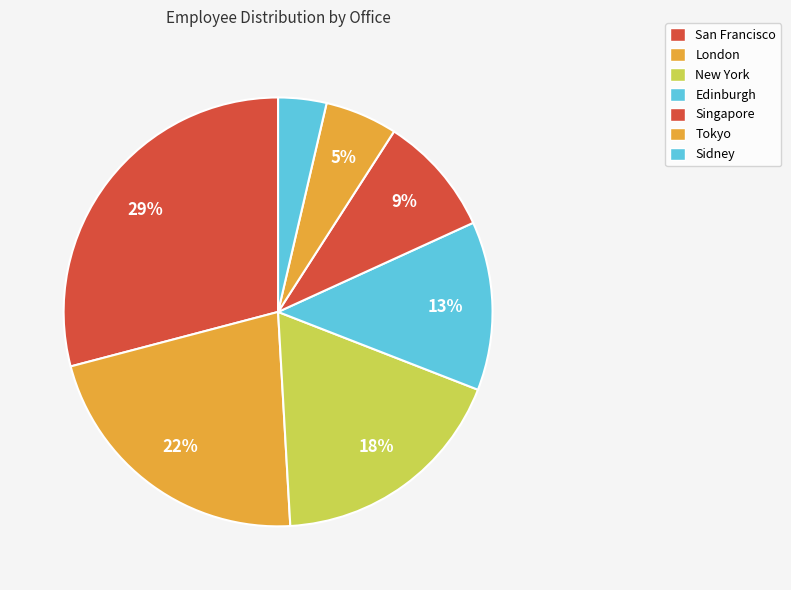

Approximately how many times larger is the value at New York compared to San Francisco?

0.6